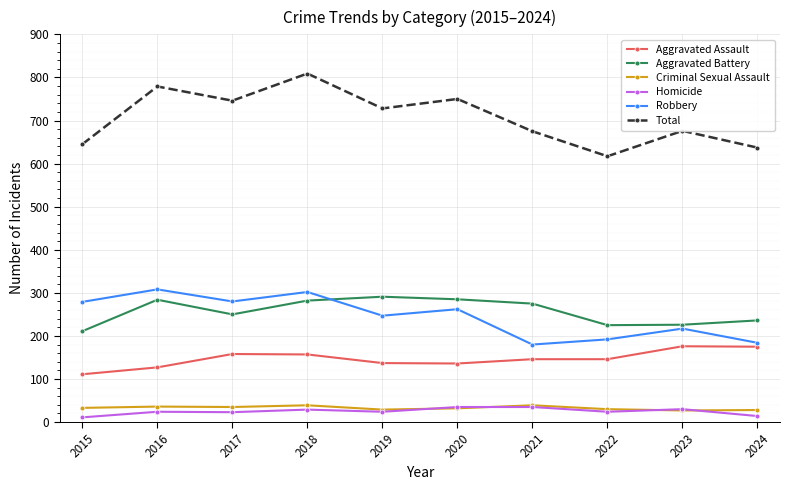

What is the greatest value displayed?

809